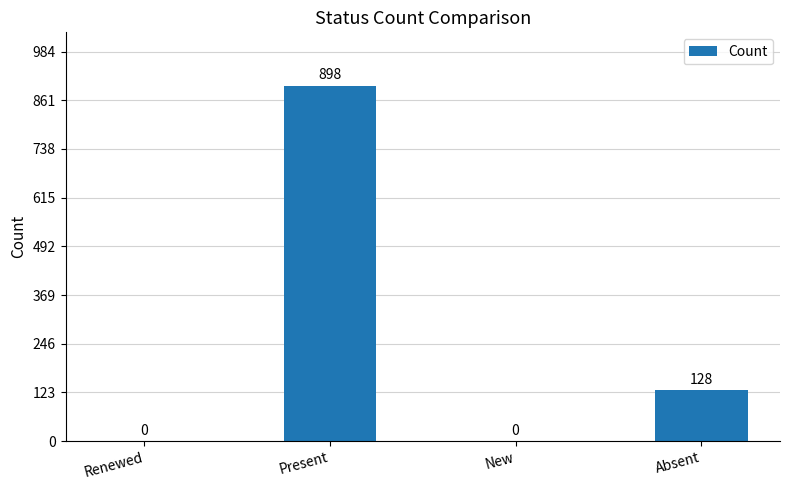

Reading right to left, transcribe all the data shown in this chart.

Absent=128	New=0	Present=898	Renewed=0